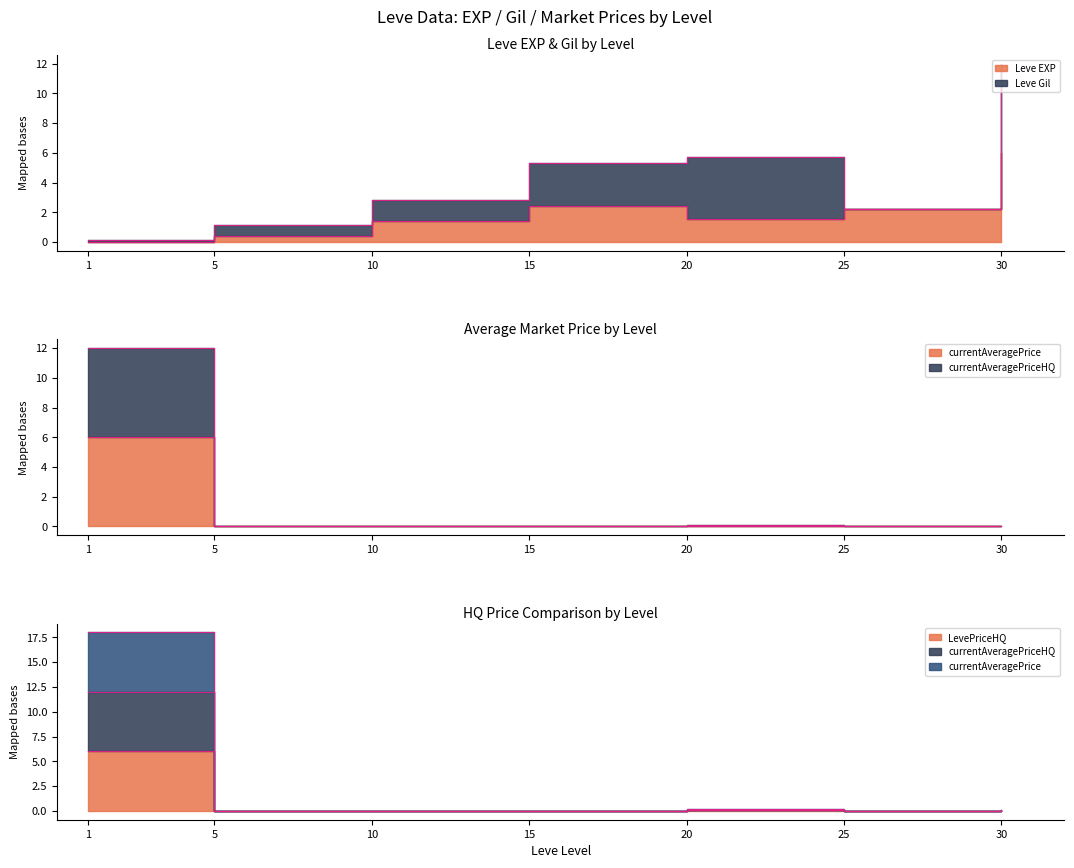

Is the value of currentAveragePrice at 1 greater than the value of currentAveragePriceHQ at 30?

Yes